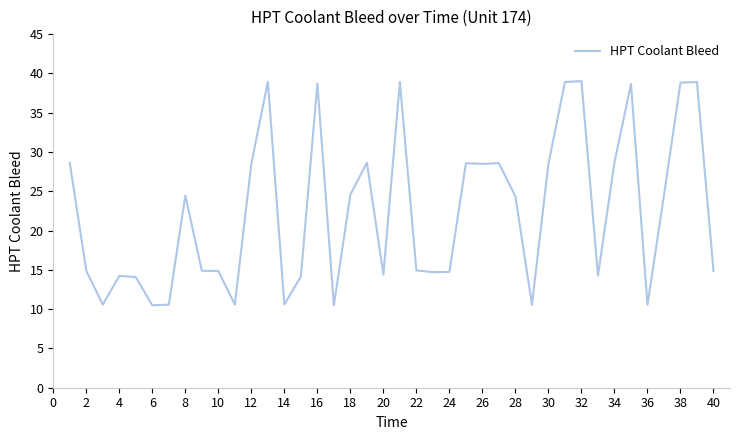

What is the difference between the maximum and minimum values?

28.5